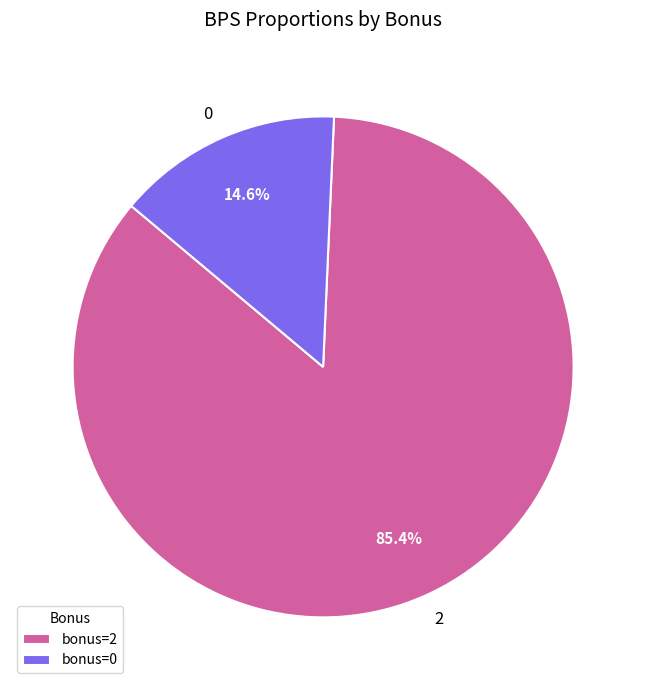

Is the sum of bonus=2 and bonus=0 greater than half?

Yes